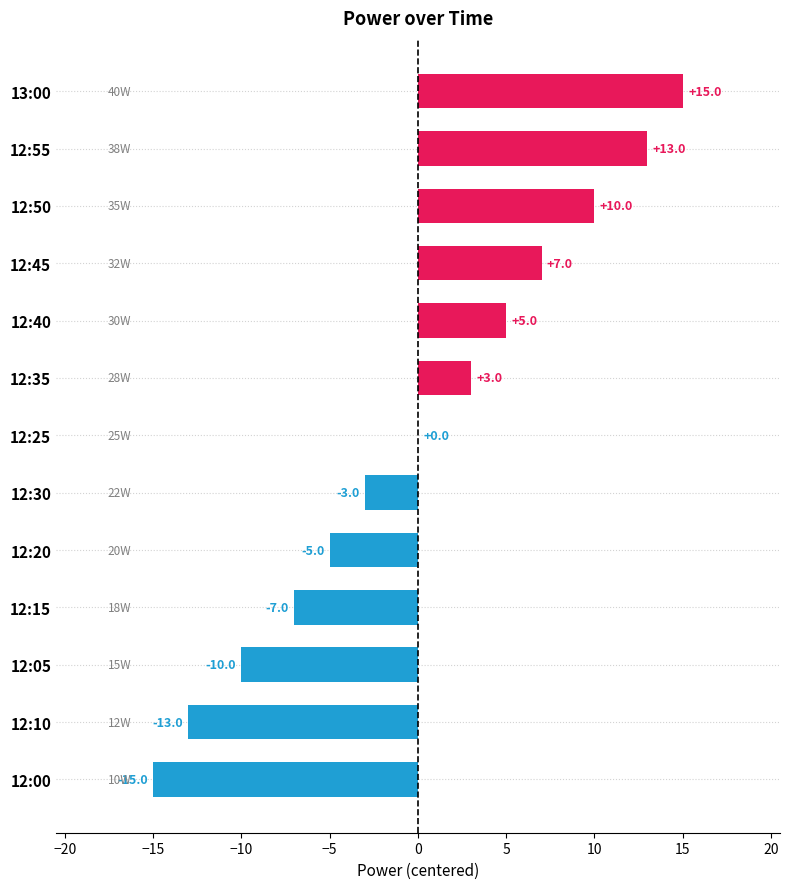

How many distinct data groups are displayed?

1